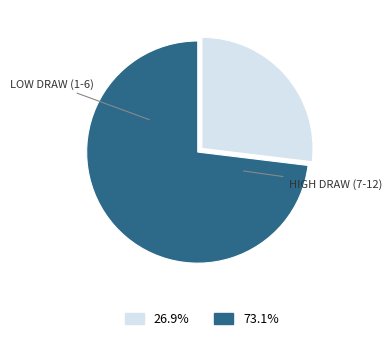

Count the number of slices in the pie.

2